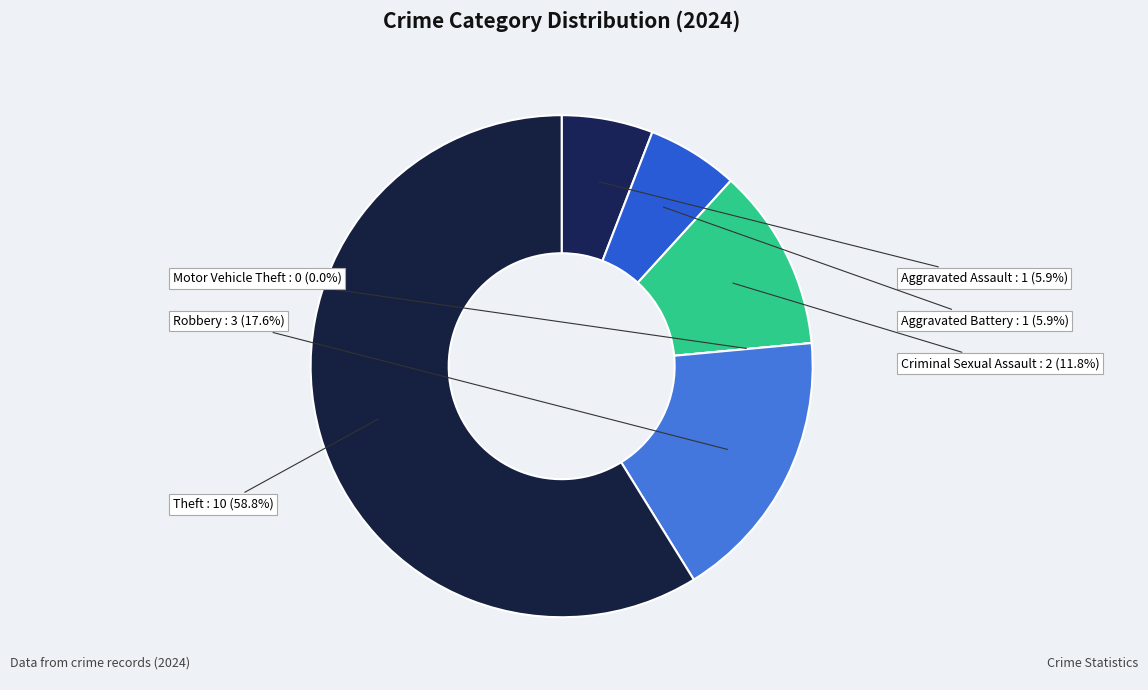

What is the largest slice in the pie chart?

Theft